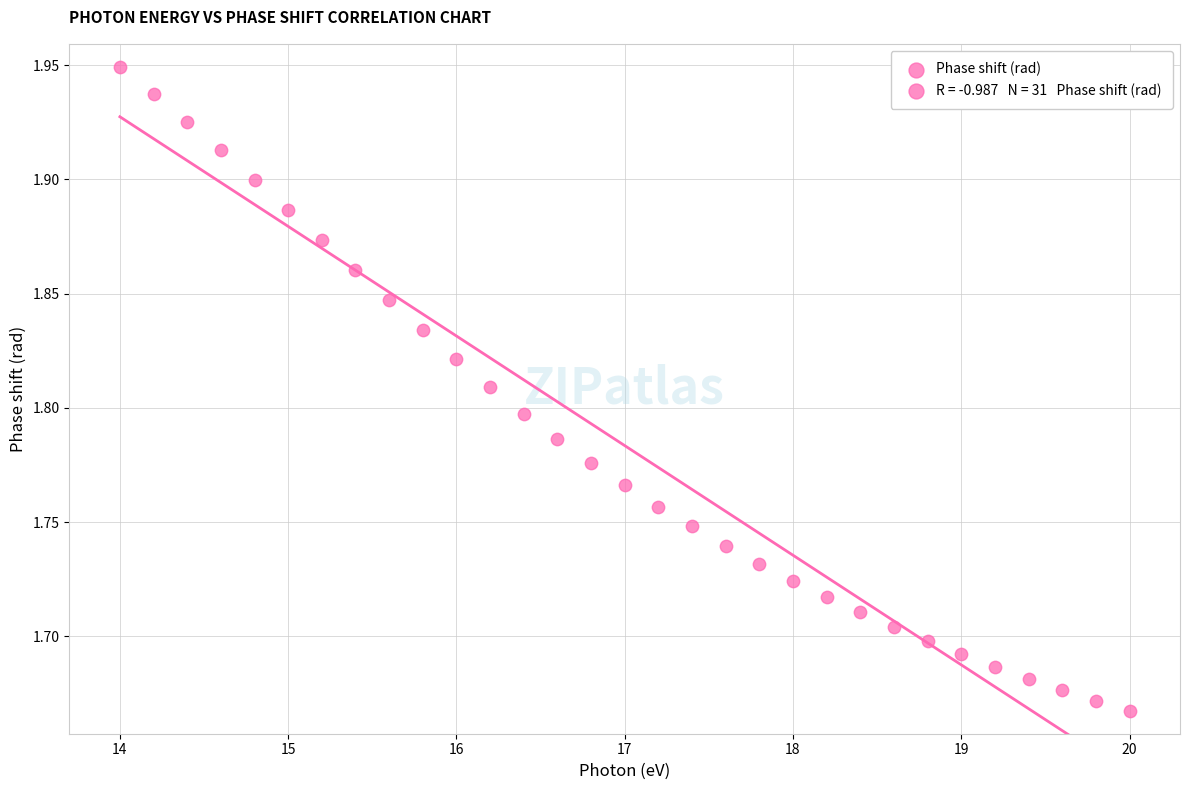

What is the range of Y values (max minus min)?

0.3